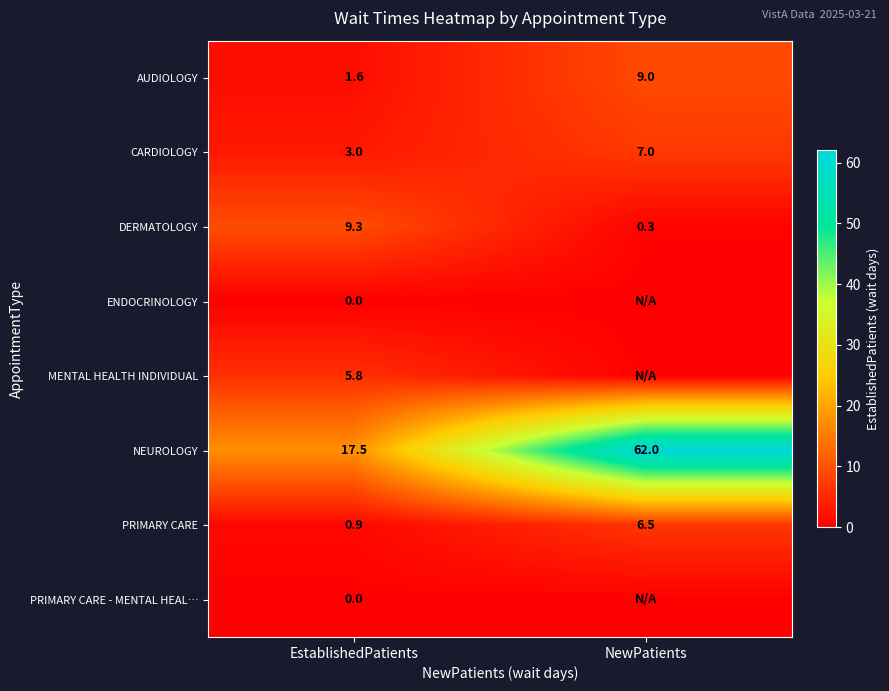

Between NewPatients and EstablishedPatients, which is larger?

NewPatients